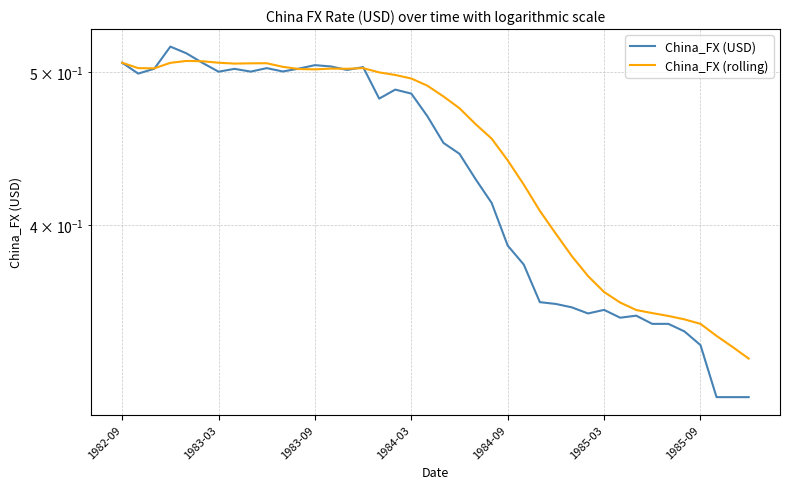

Between 1984-03 and 16, which series saw the biggest shift?

China_FX (USD)